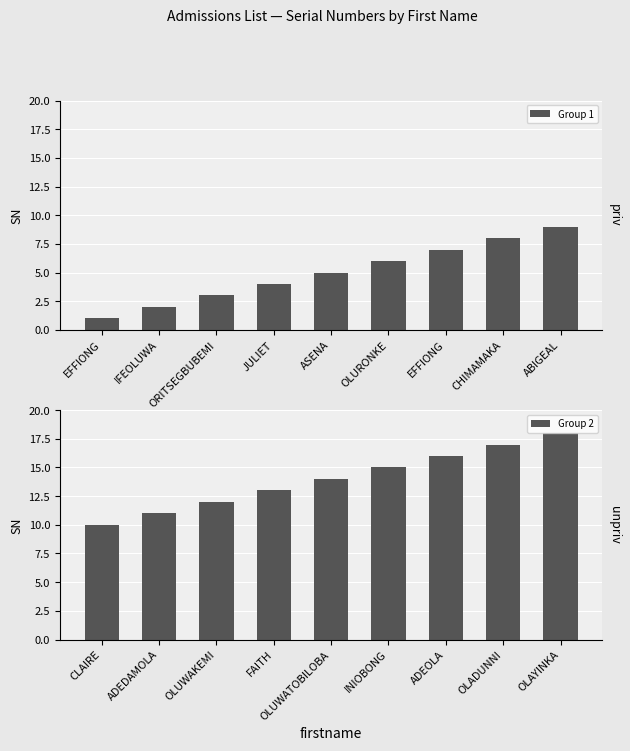

Rank the series by their average value, from highest to lowest.

Group 2, Group 1